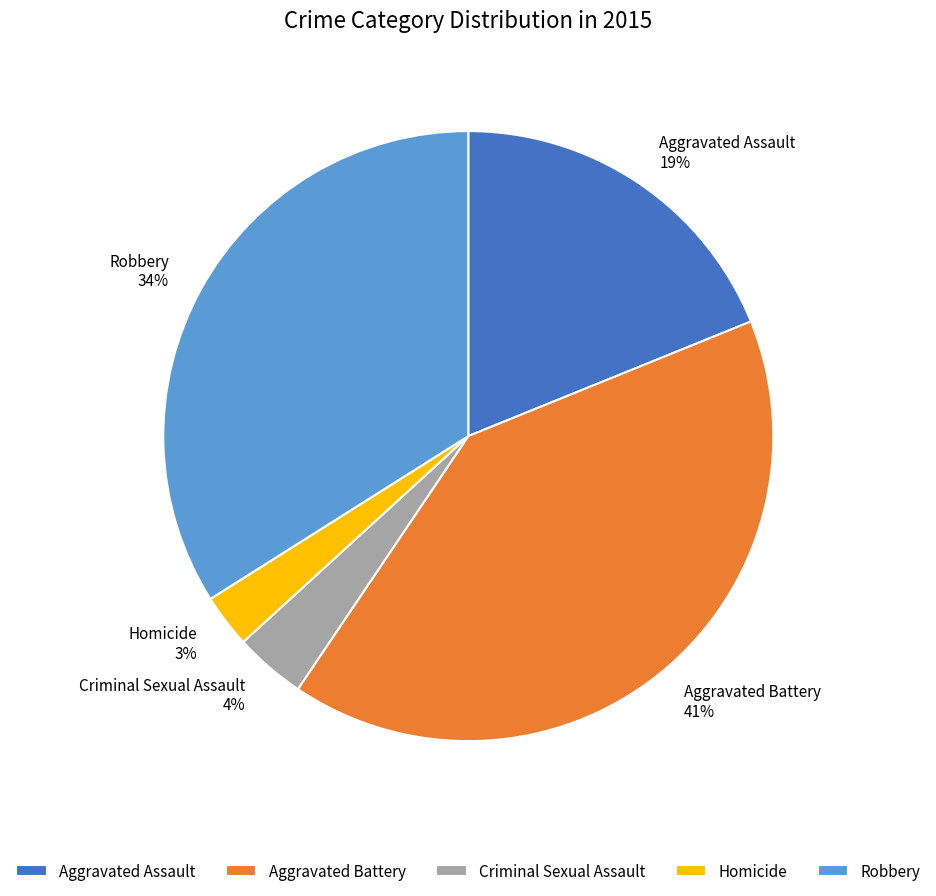

Do Aggravated Assault and Homicide together represent more than half of the pie?

No